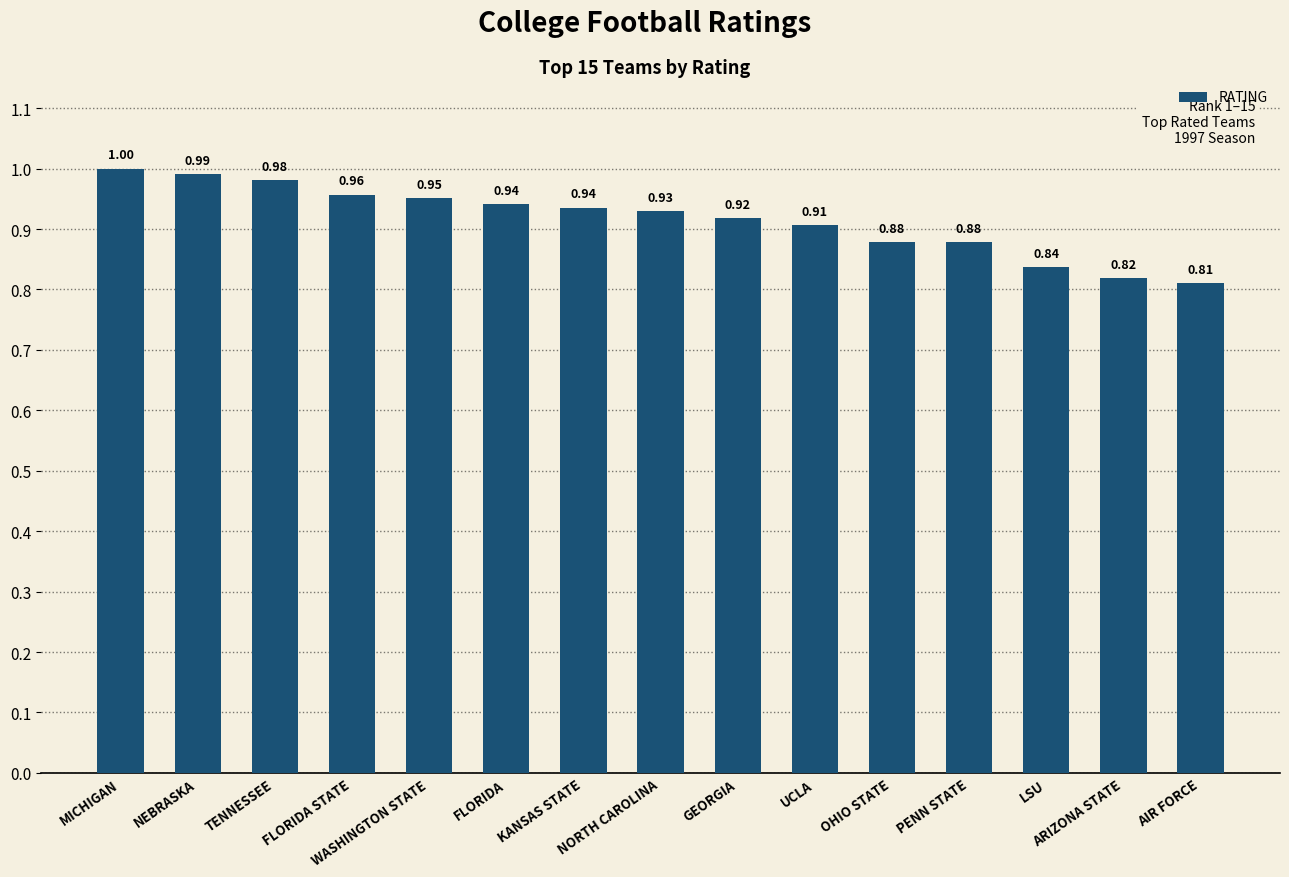

Read the value at UCLA.

0.9